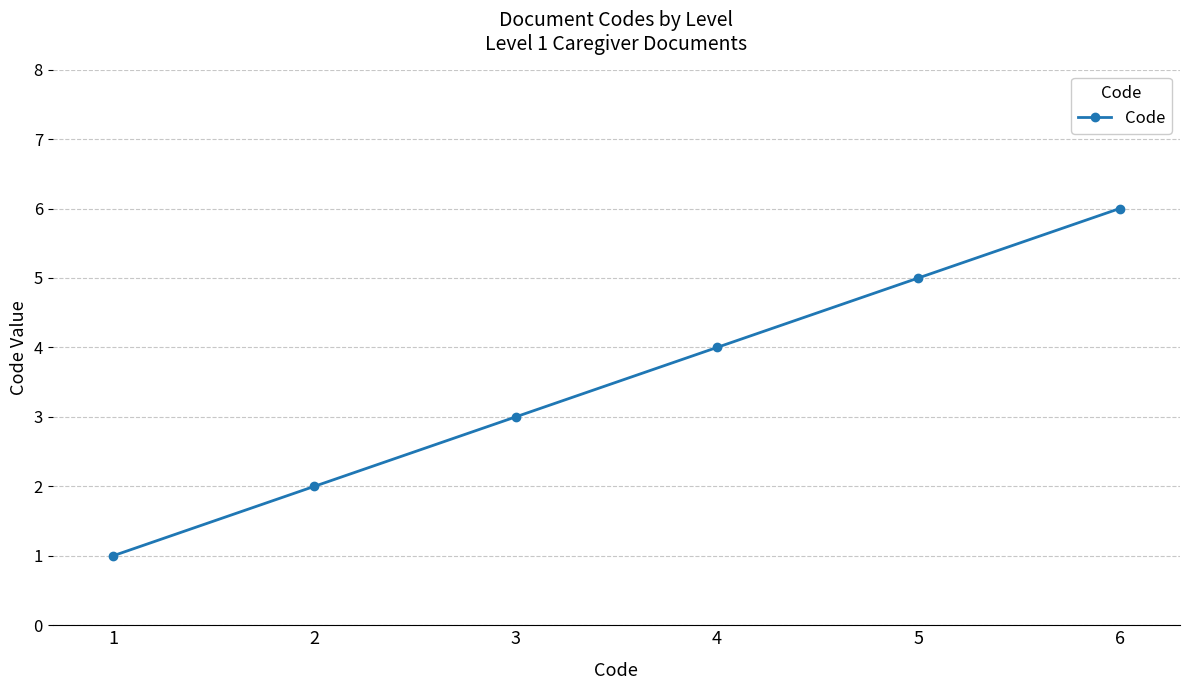

What is the maximum value shown in the chart?

6